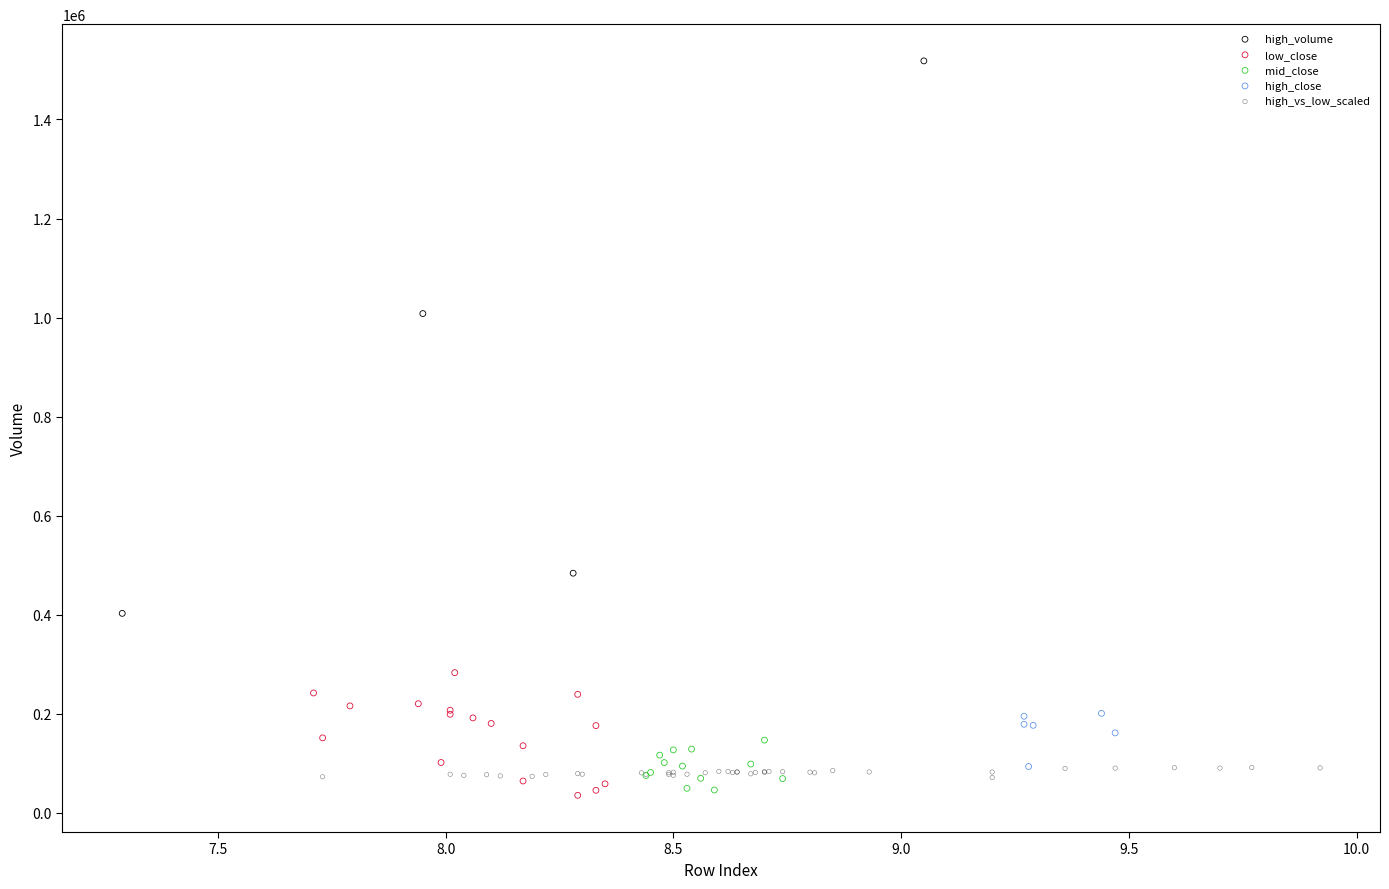

Which series contains the highest Y value?

high_volume